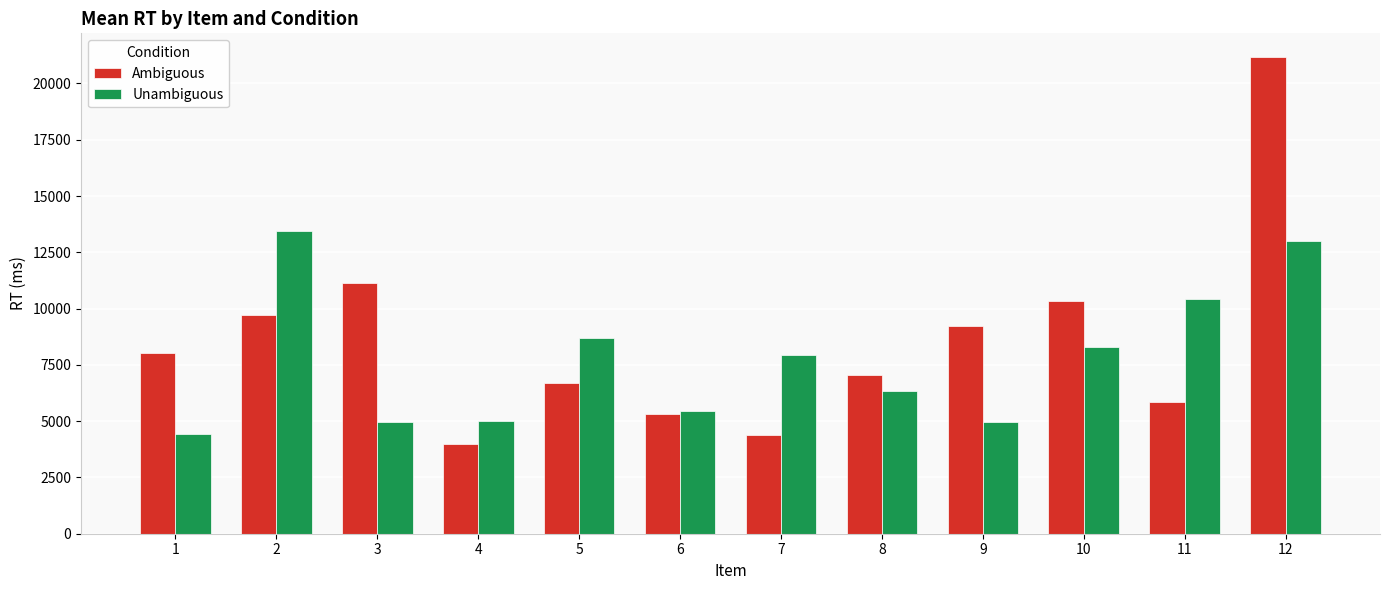

Does the chart contain stacked bars?

No